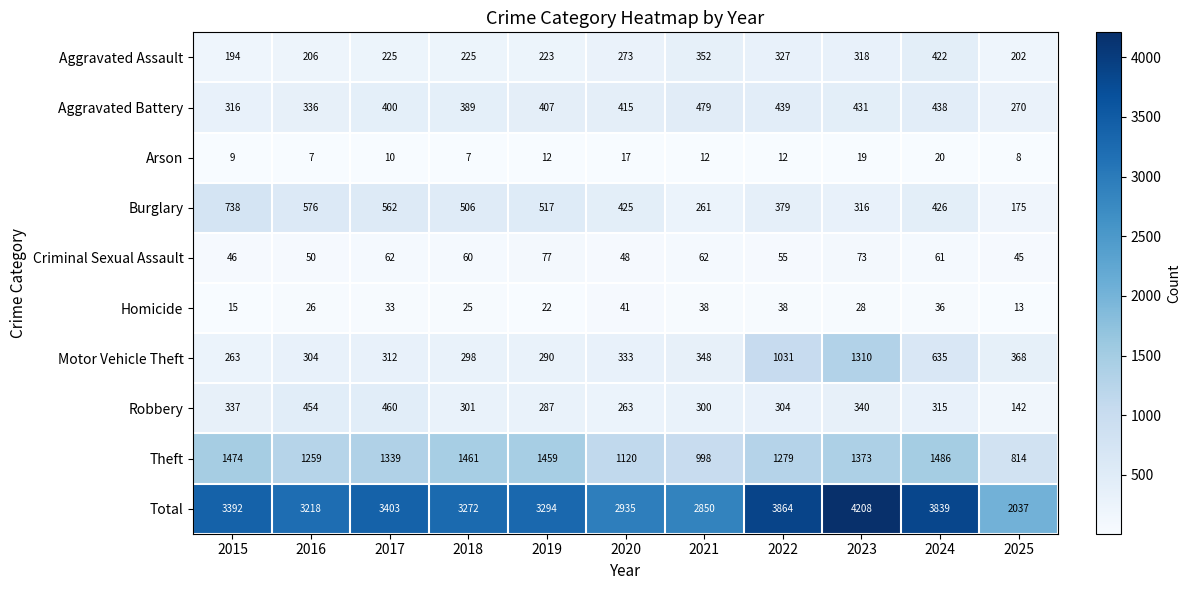

Which category has the highest value across all series?

2023